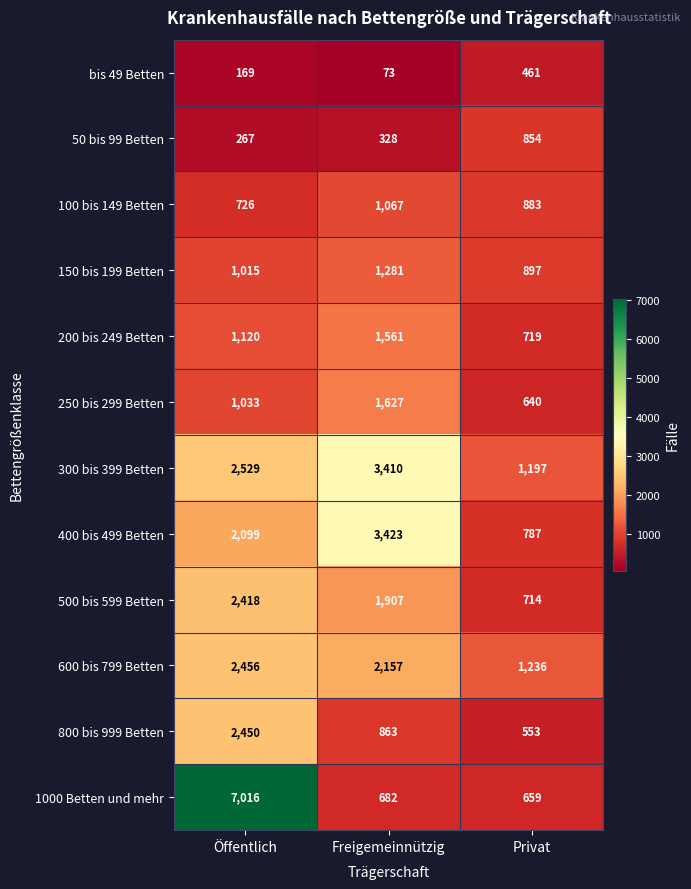

What is the total value across all series at Freigemeinnützig?

18379